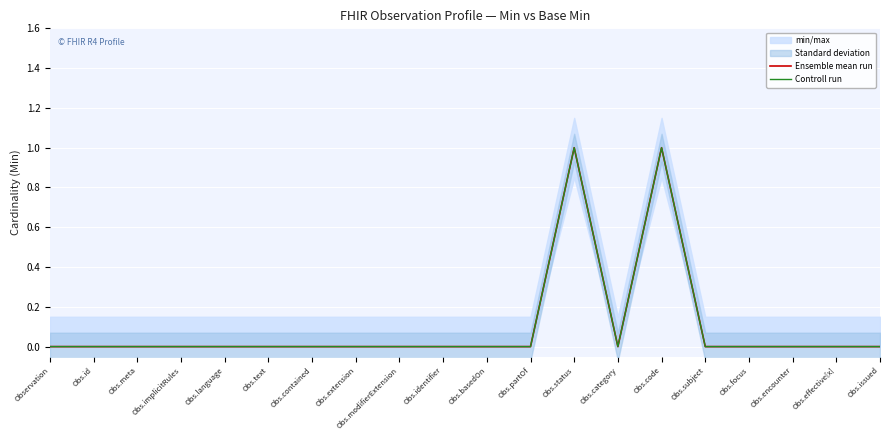

At how many categories does at least one series exceed 0?

2